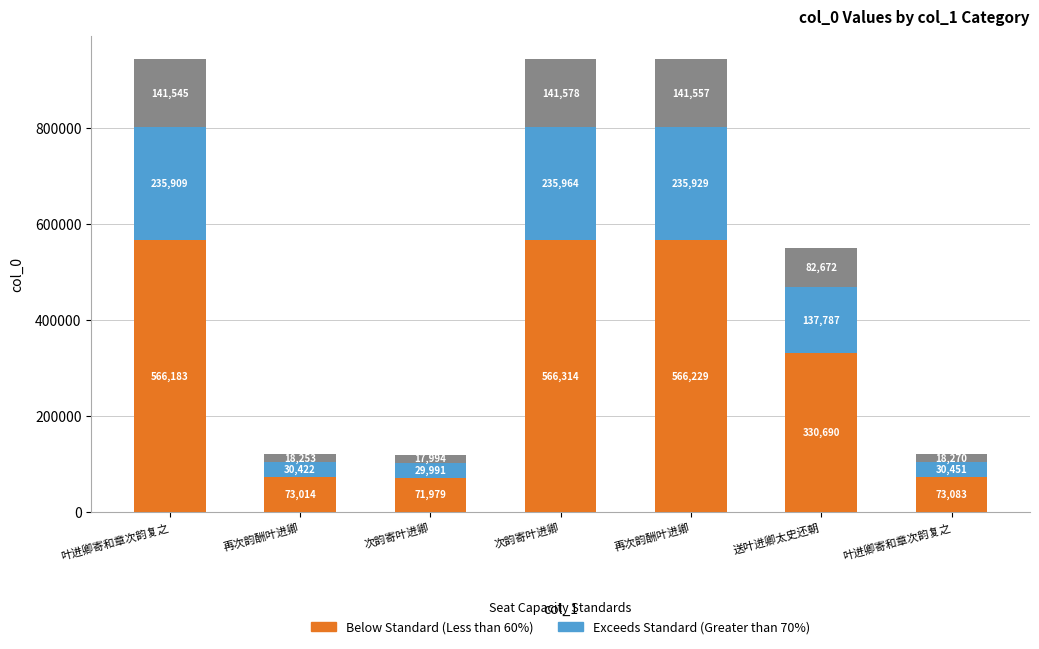

Are the bars grouped side by side (vs. stacked)?

No